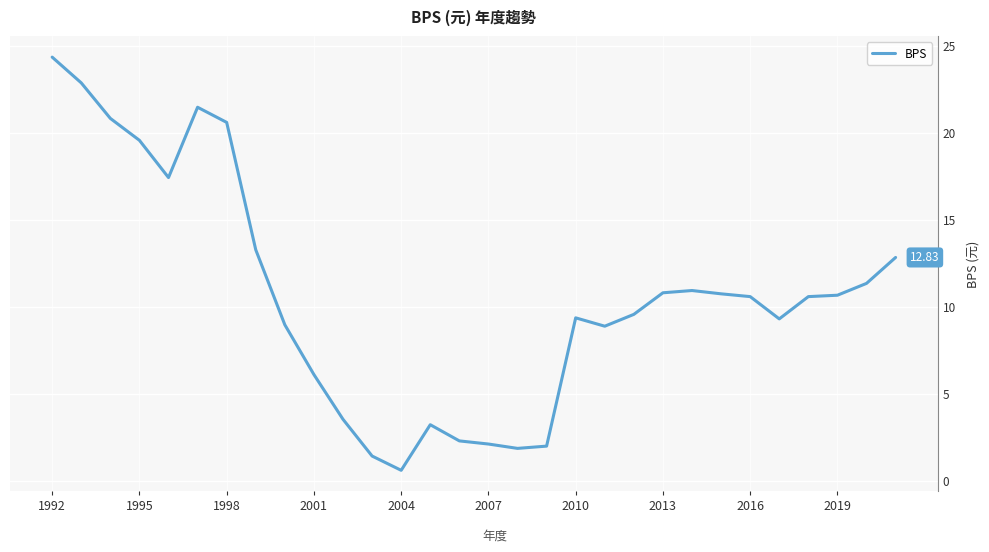

What is the difference between the maximum and minimum values?

23.7